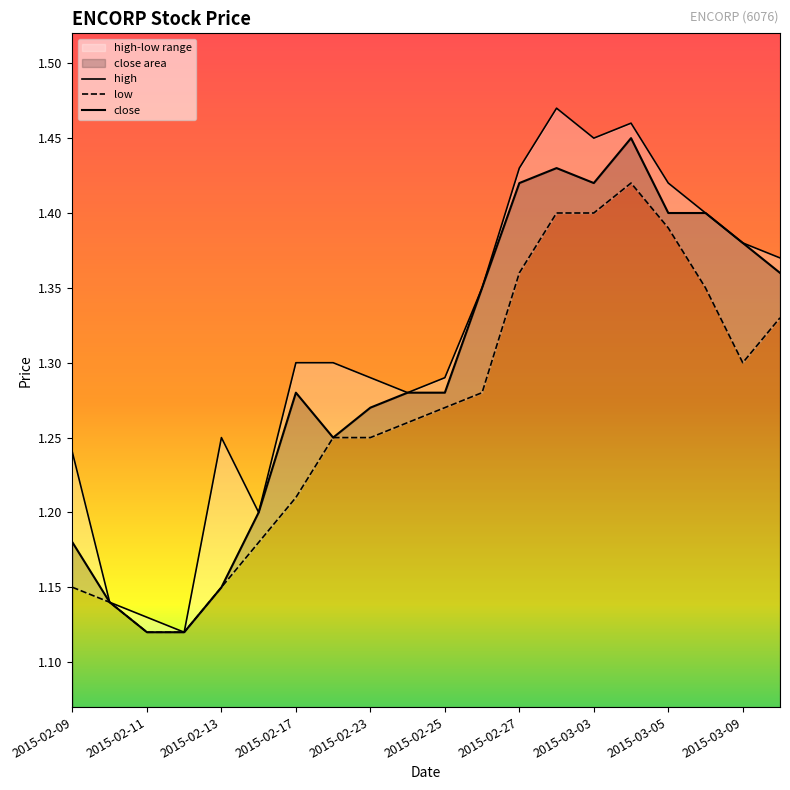

What is the value of the close point at the 6th from the left?

1.2